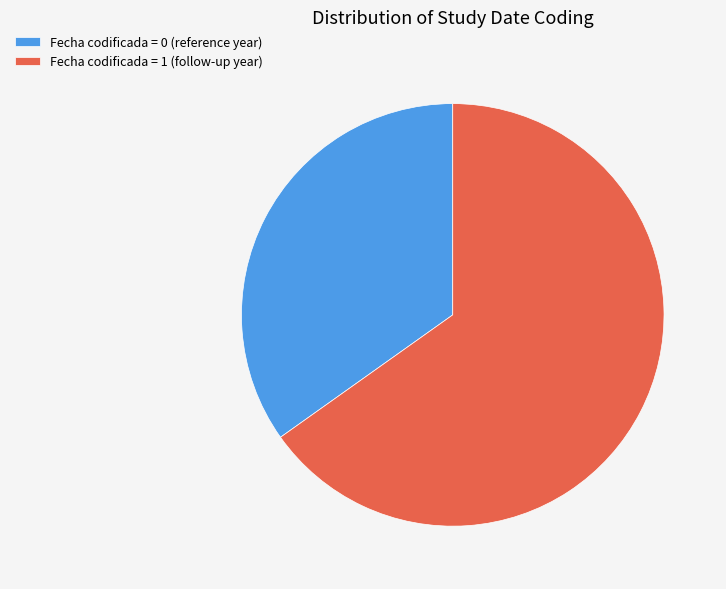

Which slice is the largest?

Fecha codificada = 1 (follow-up year)